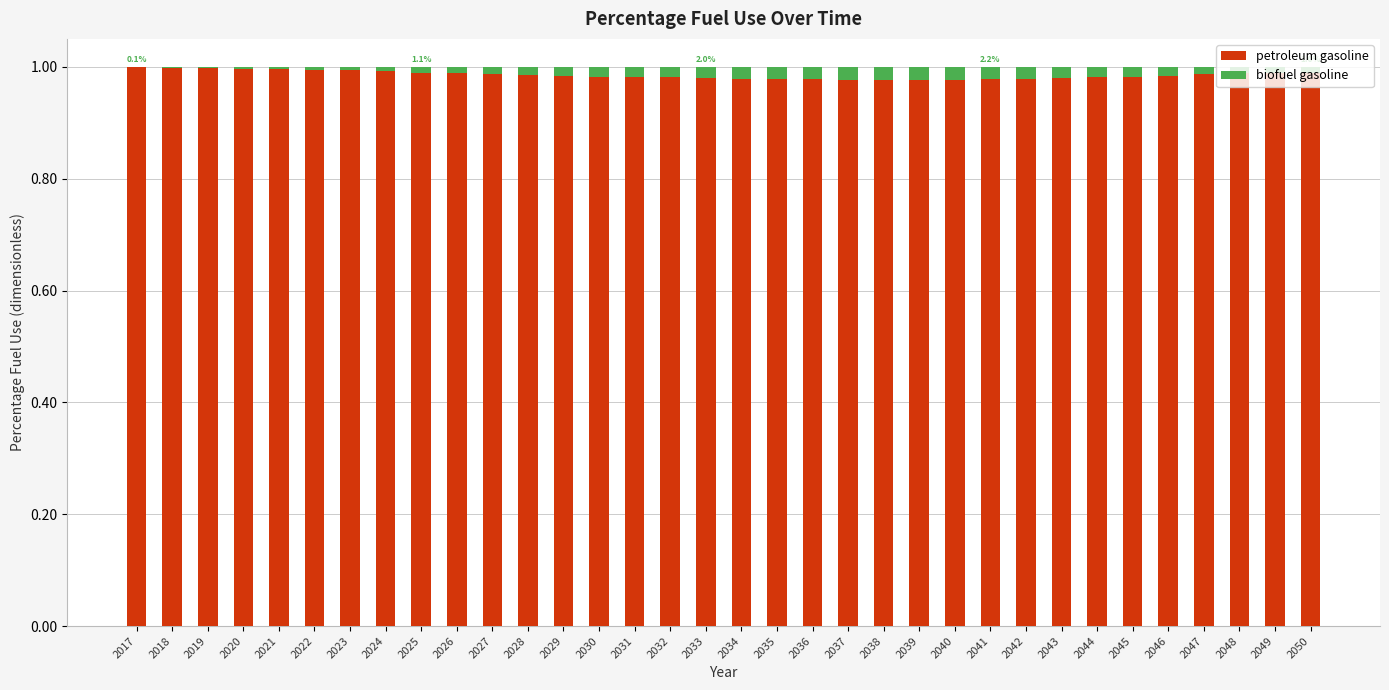

What is the sum of all petroleum gasoline values?

33.5